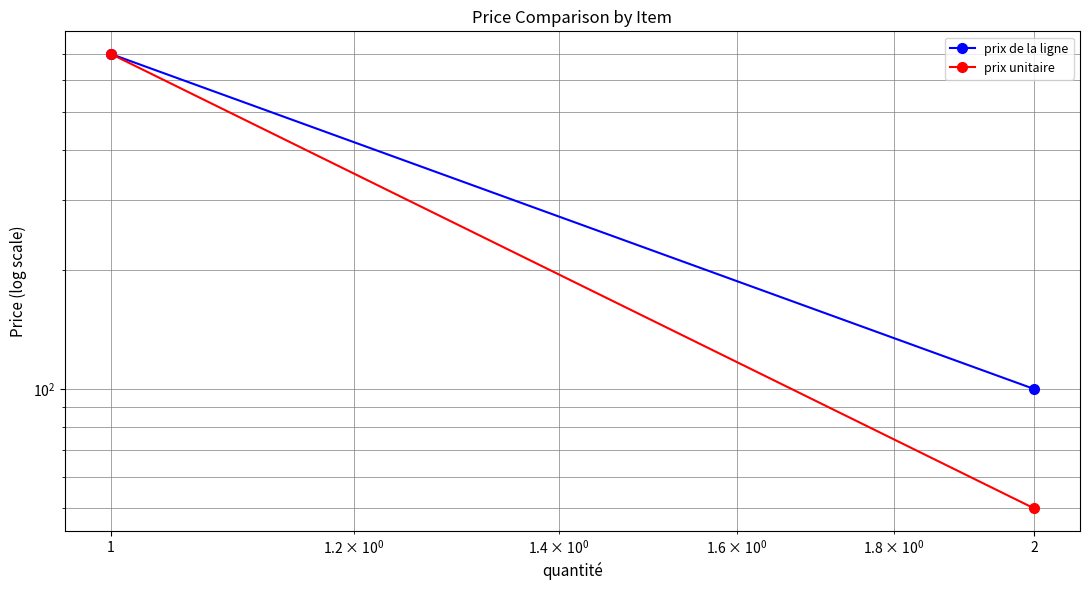

How many lines are shown in the chart?

2